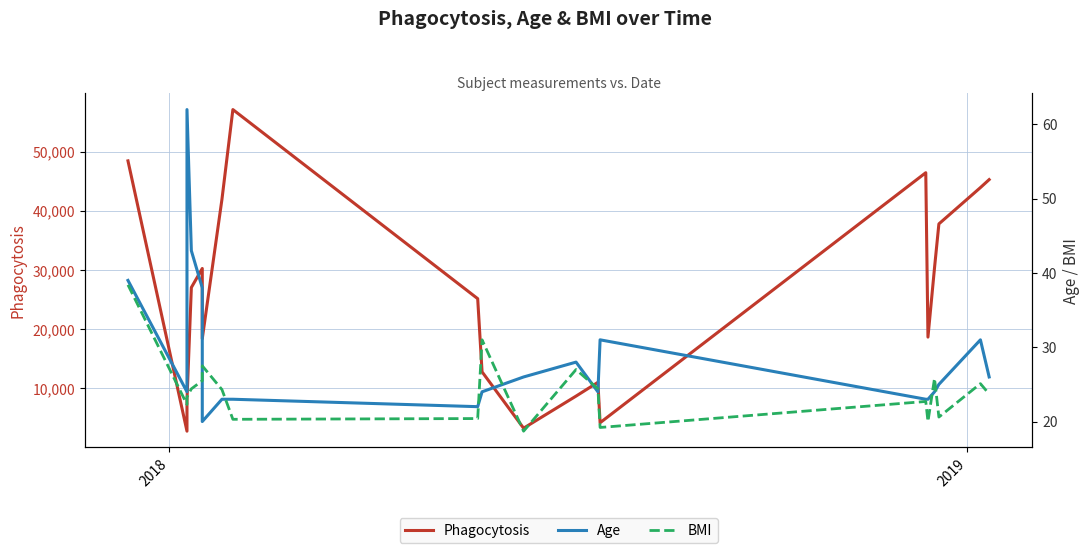

What is the sum of all Phagocytosis values?

521740.4